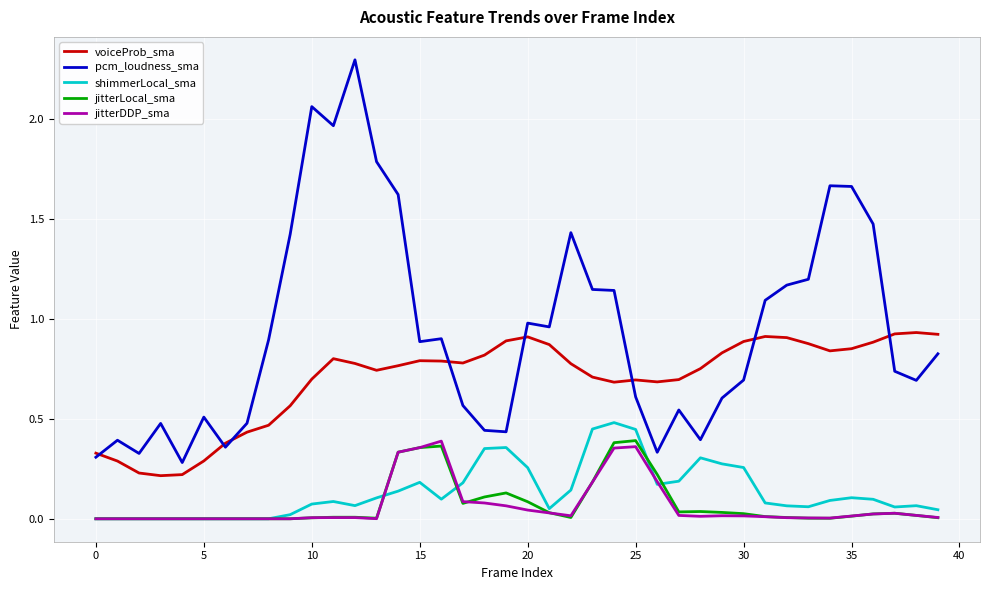

What is the maximum value for pcm_loudness_sma?

2.3